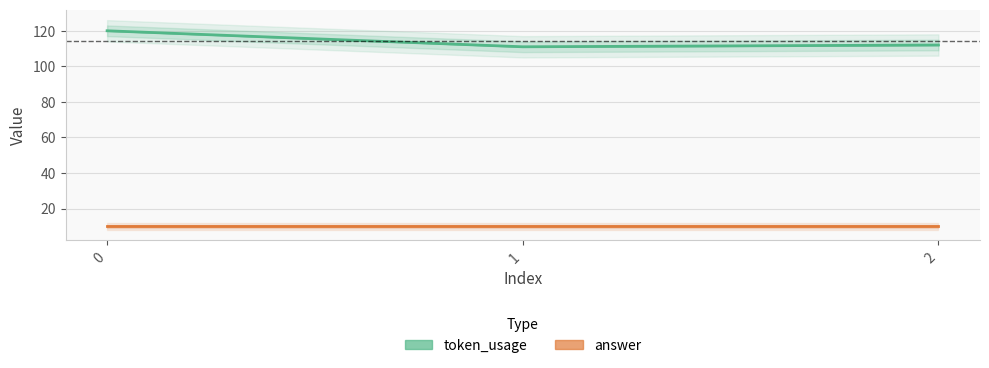

How many data points does each series have?

3